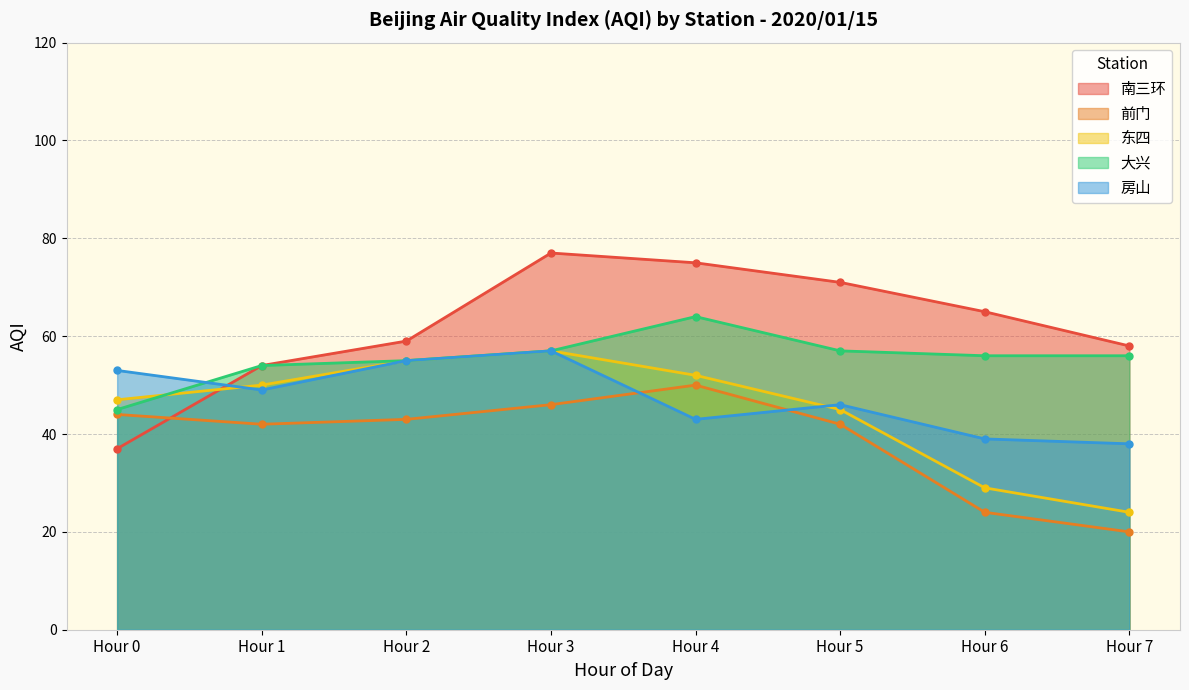

Rank the series at Hour 0 from lowest to highest value.

南三环, 前门, 大兴, 东四, 房山